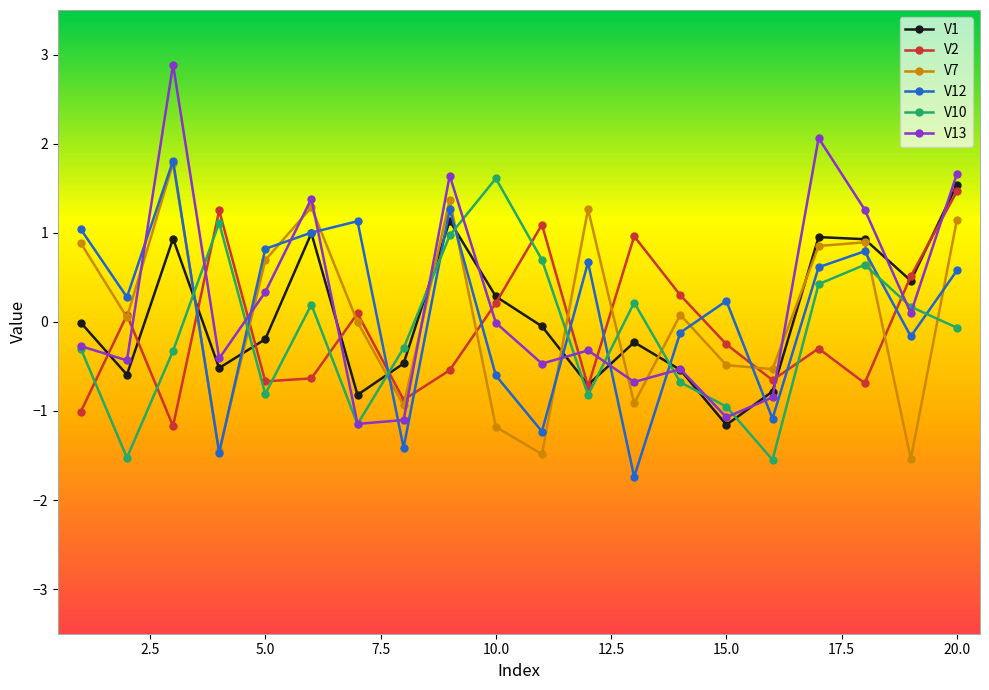

What is the minimum value shown in the chart?

-1.7